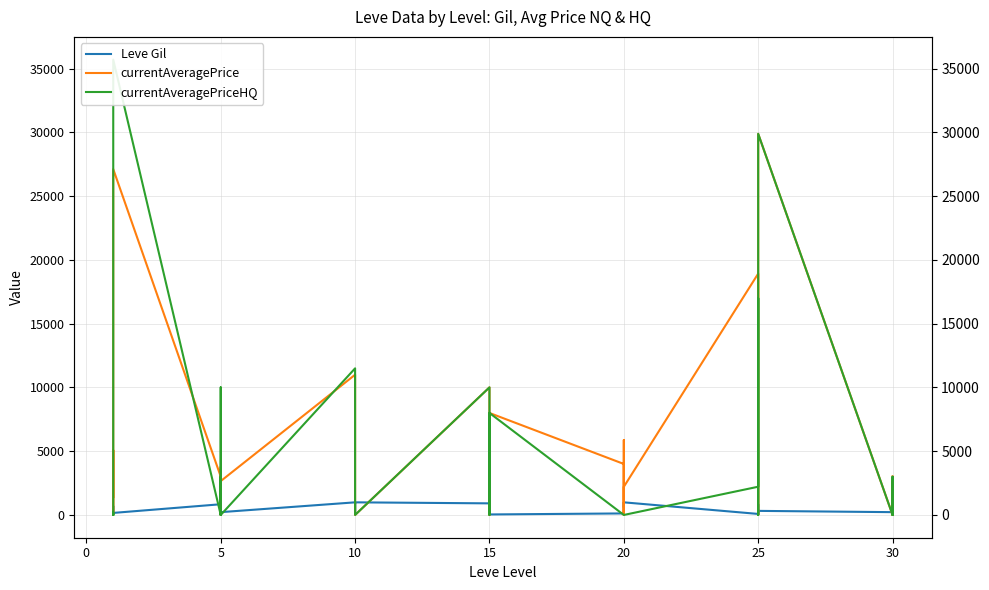

The currentAveragePrice series shows 3934.9 at 20. True or false?

False